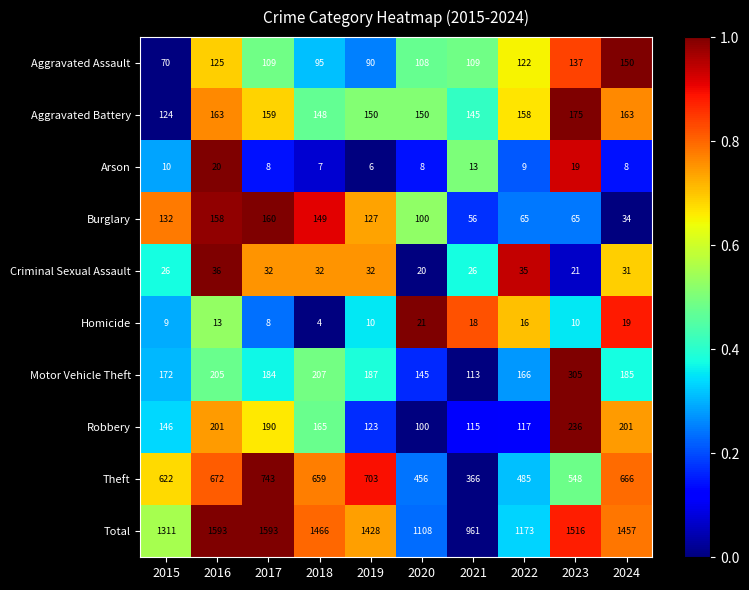

Which series has the widest spread of values?

Total